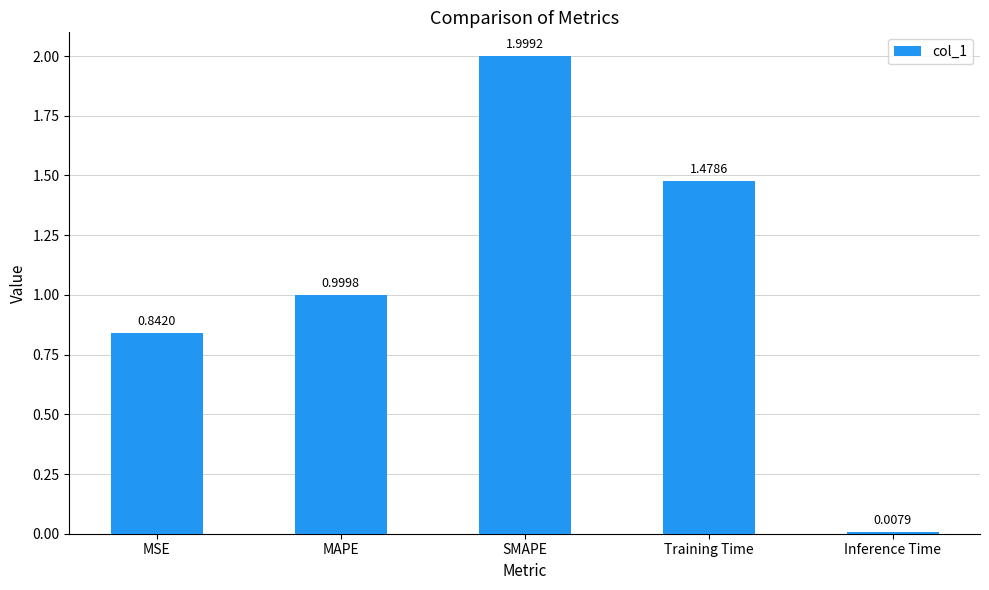

What is the greatest value displayed?

2.0